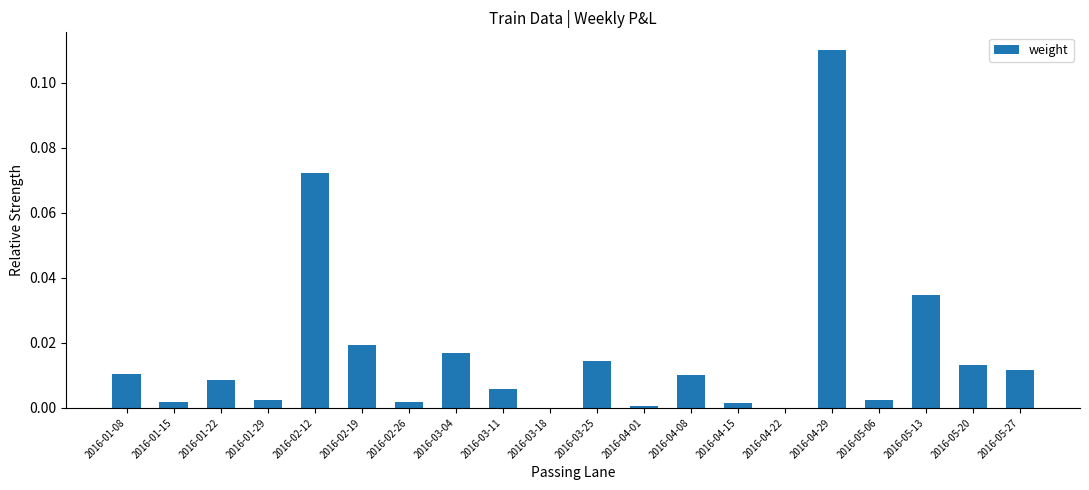

The chart shows a value of 0.0 at 2016-04-15. True or false?

True